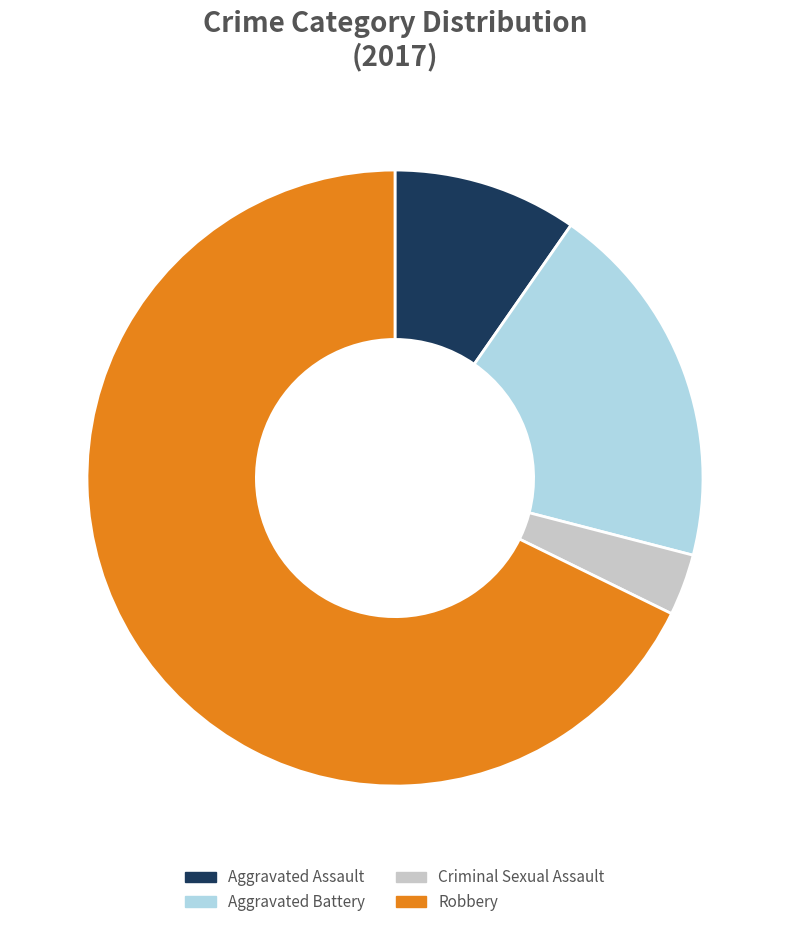

Between Criminal Sexual Assault and Aggravated Battery, which is larger?

Aggravated Battery